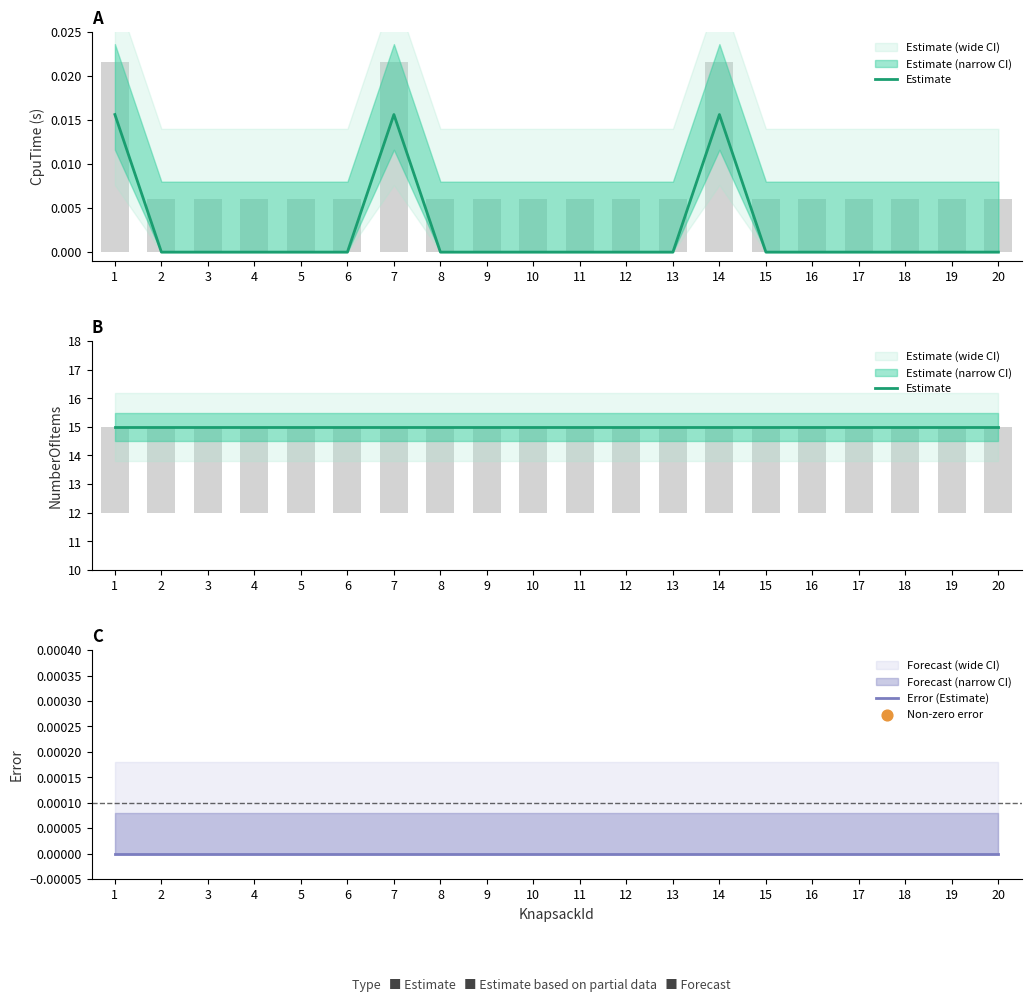

Which series contains the lowest Y value?

Error (Estimate)